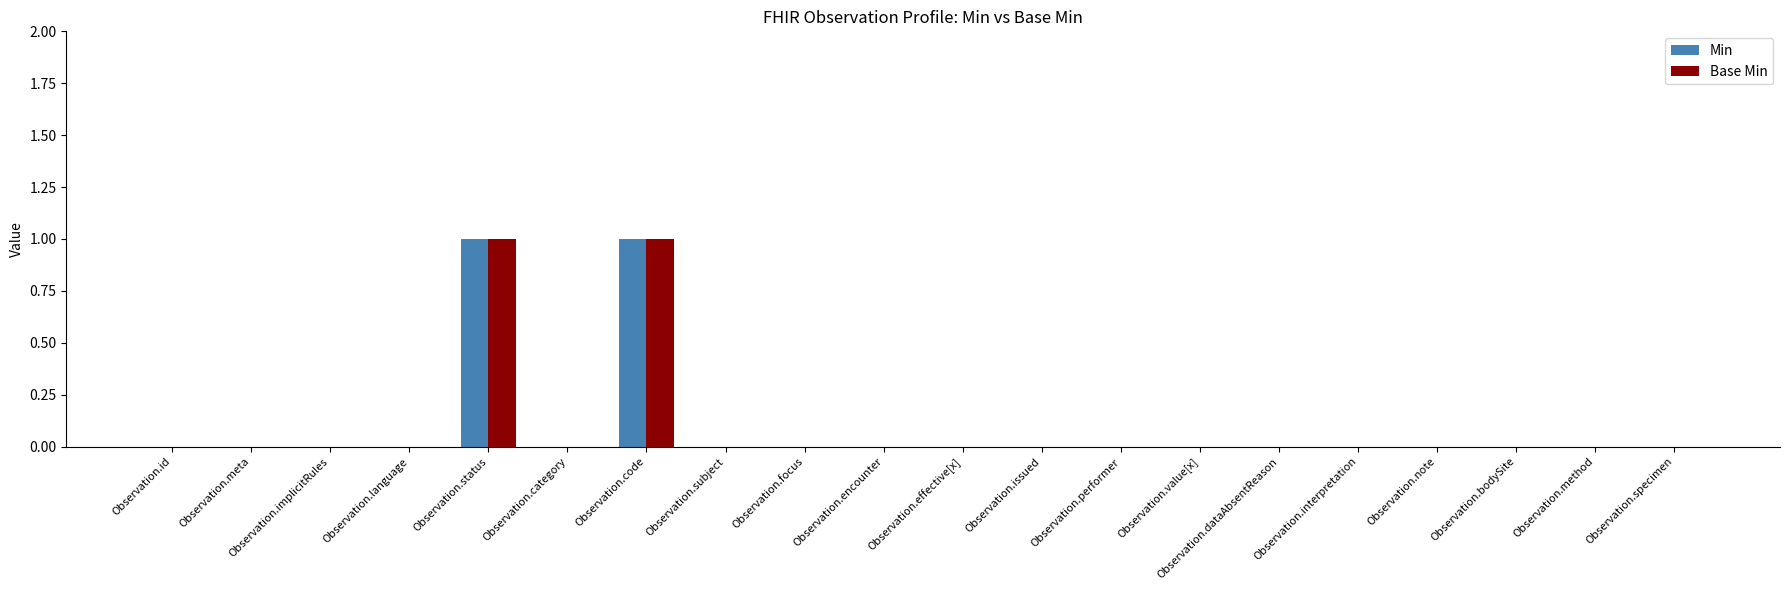

Reading left to right, transcribe all the data shown in this chart.

Min: Observation.id=0	Observation.meta=0	Observation.implicitRules=0	Observation.language=0	Observation.status=1	Observation.category=0	Observation.code=1	Observation.subject=0	Observation.focus=0	Observation.encounter=0	Observation.effective[x]=0	Observation.issued=0	Observation.performer=0	Observation.value[x]=0	Observation.dataAbsentReason=0	Observation.interpretation=0	Observation.note=0	Observation.bodySite=0	Observation.method=0	Observation.specimen=0
Base Min: Observation.id=0	Observation.meta=0	Observation.implicitRules=0	Observation.language=0	Observation.status=1	Observation.category=0	Observation.code=1	Observation.subject=0	Observation.focus=0	Observation.encounter=0	Observation.effective[x]=0	Observation.issued=0	Observation.performer=0	Observation.value[x]=0	Observation.dataAbsentReason=0	Observation.interpretation=0	Observation.note=0	Observation.bodySite=0	Observation.method=0	Observation.specimen=0